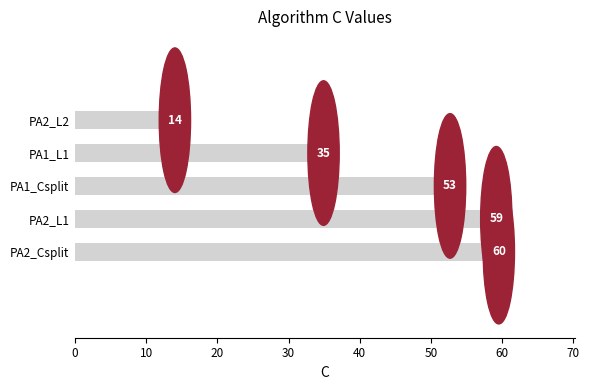

Are the bars horizontal?

Yes